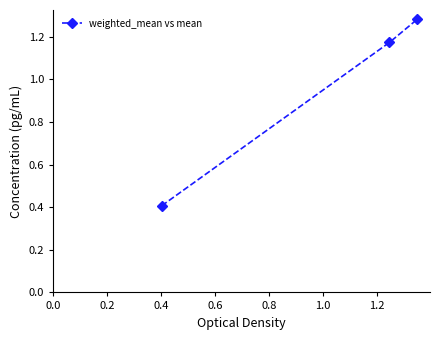

What is the average value?

1.0